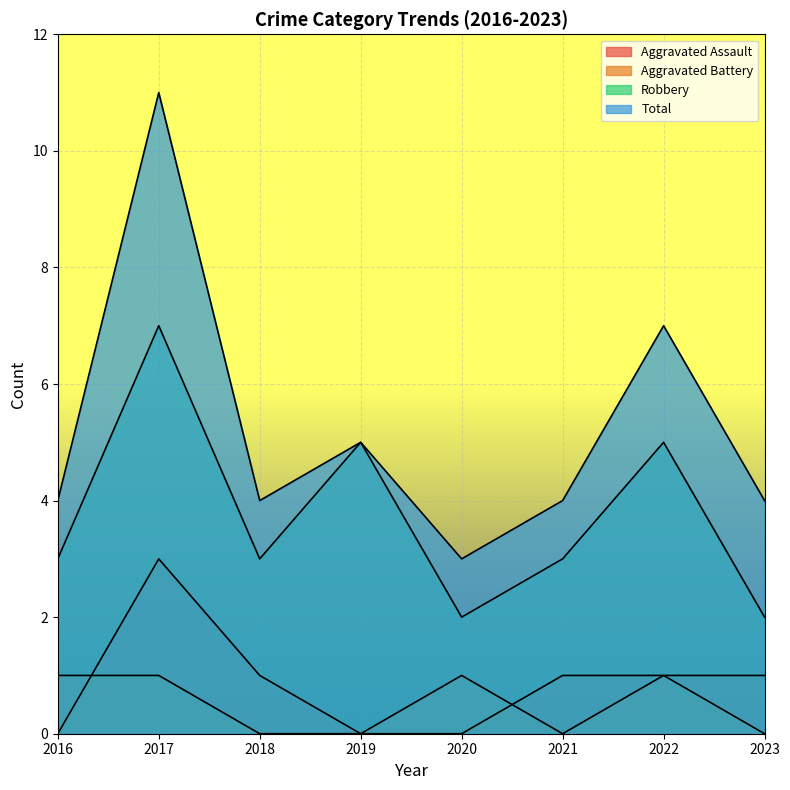

True or false: Aggravated Assault and Robbery intersect in this chart.

False